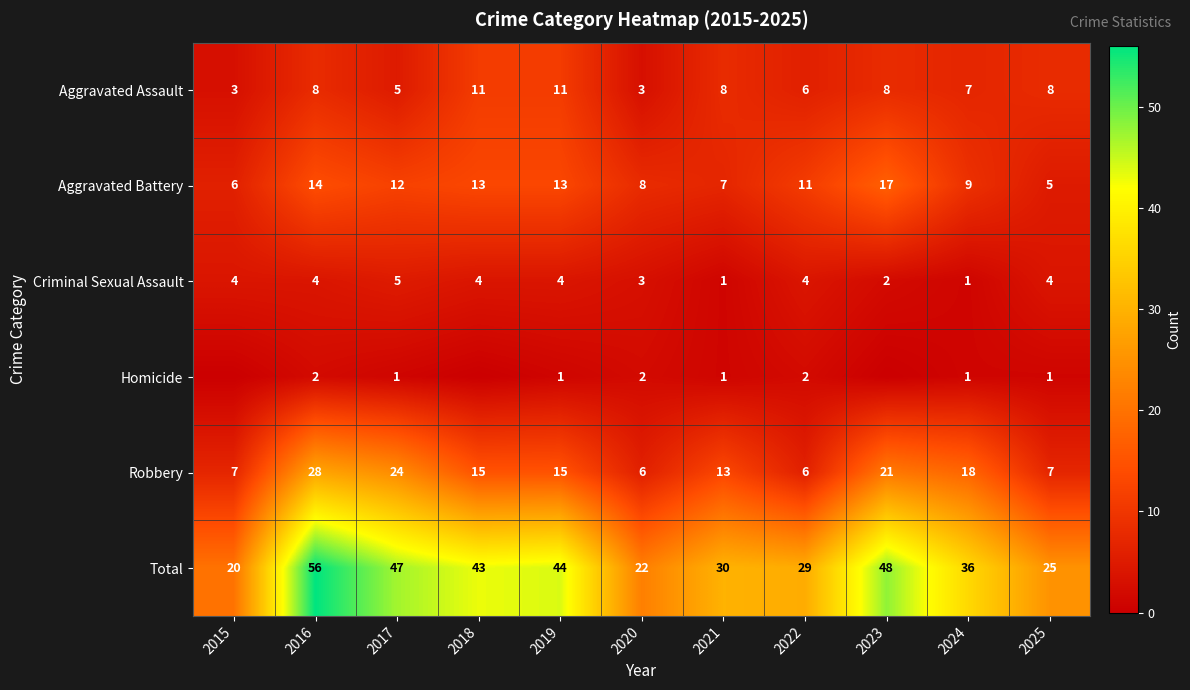

Which category has the highest value in the Aggravated Battery series?

2023